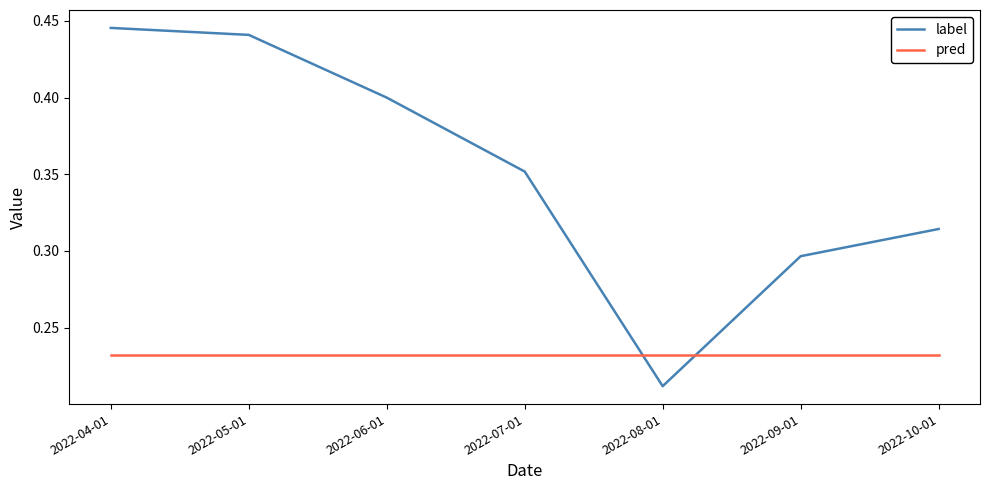

Rank the series by their average value, from lowest to highest.

pred, label